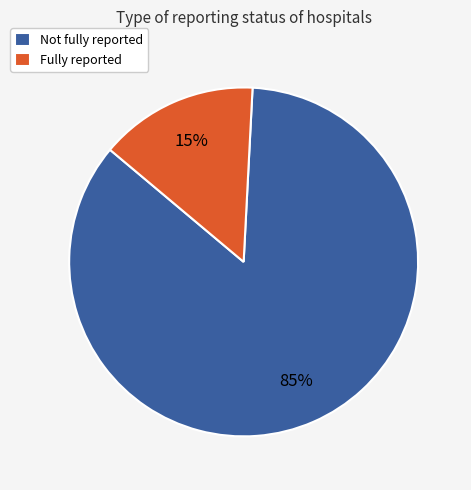

To the nearest percent, what portion does Fully reported represent?

15%